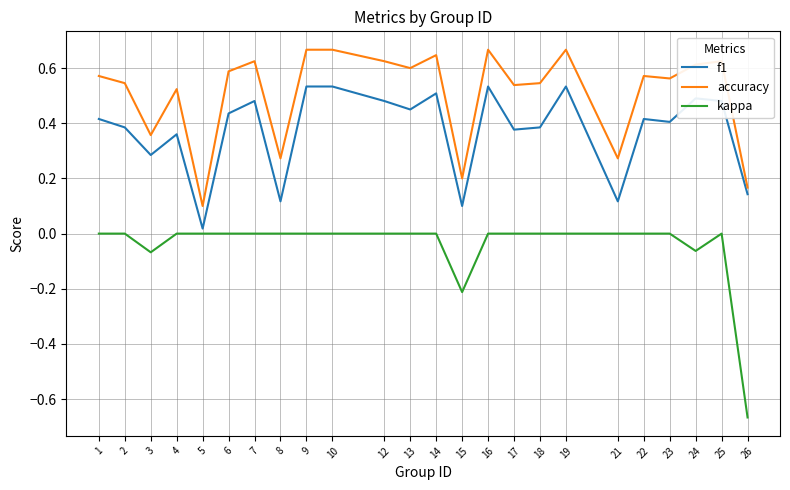

What is the sum of all accuracy values?

12.2